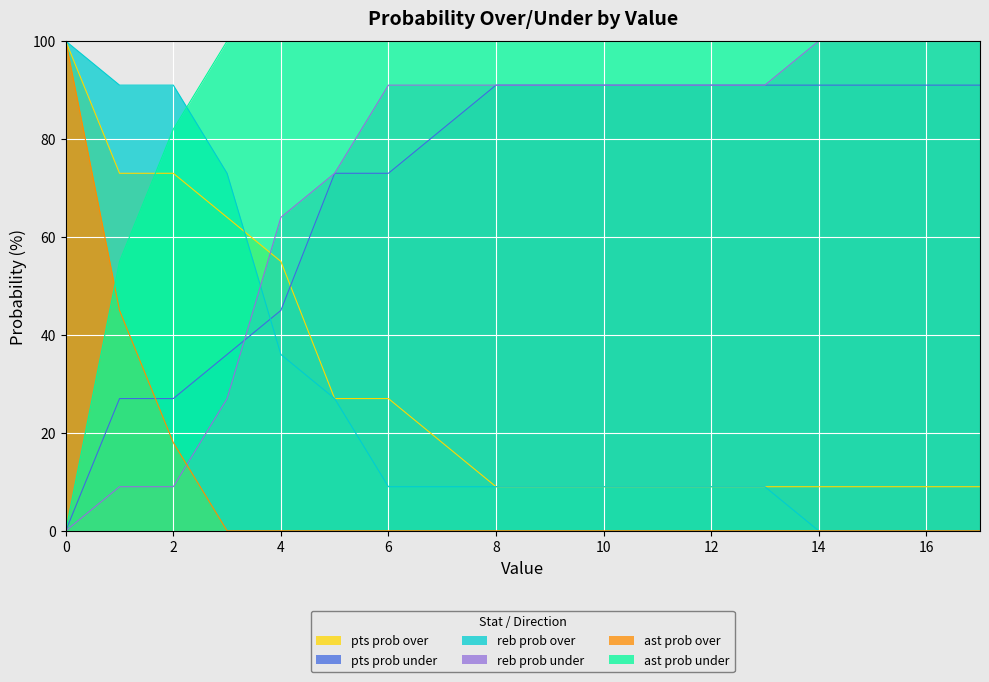

Is it true that reb prob over equals 59 at 16?

False